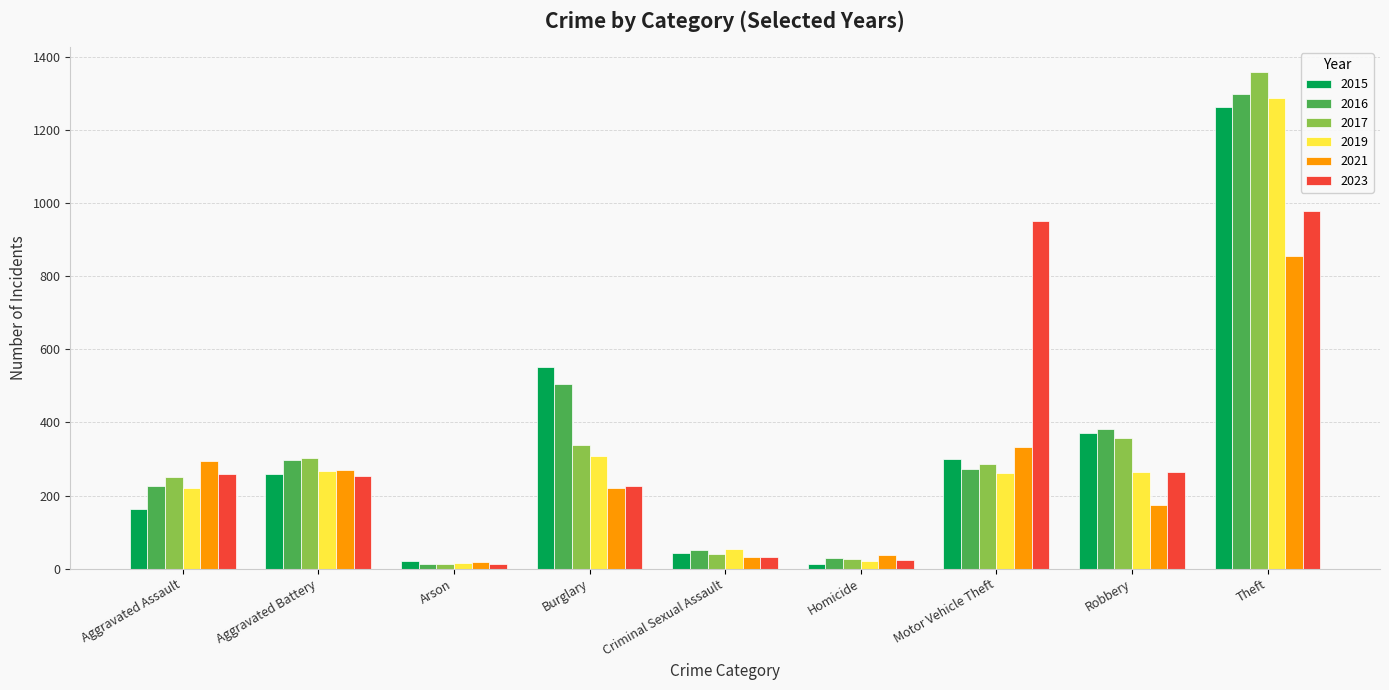

At which label does 2023 first exceed 253?

Aggravated Assault